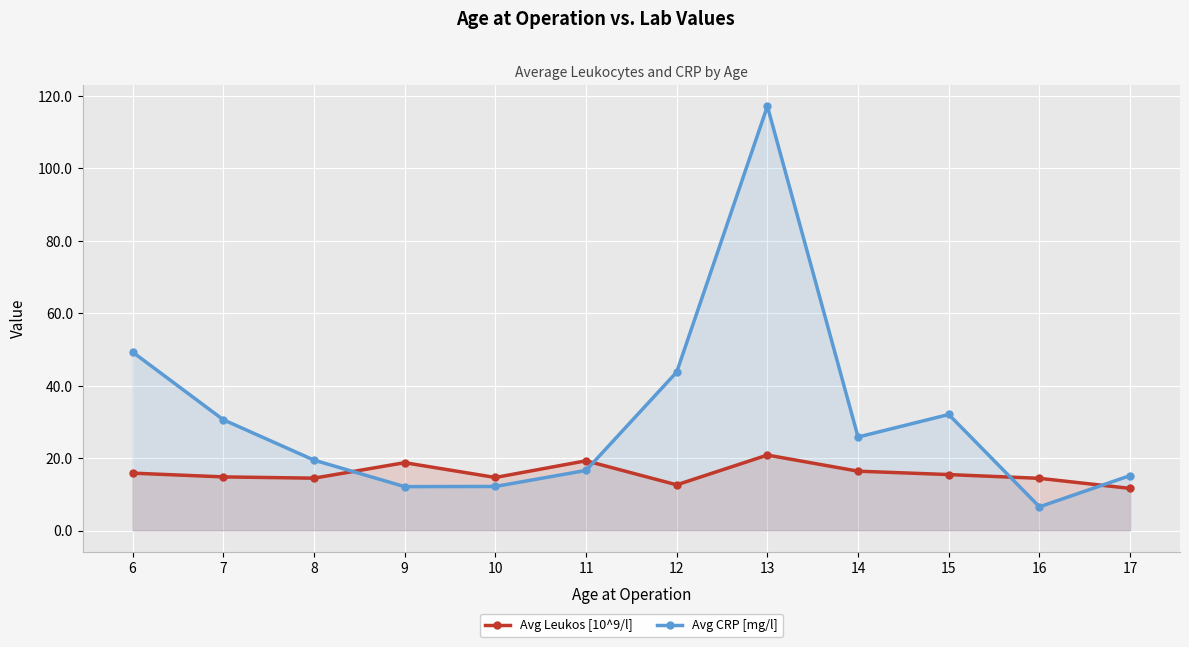

What is the difference between the maximum and minimum values in the Avg Leukos [10^9/l] series?

9.2